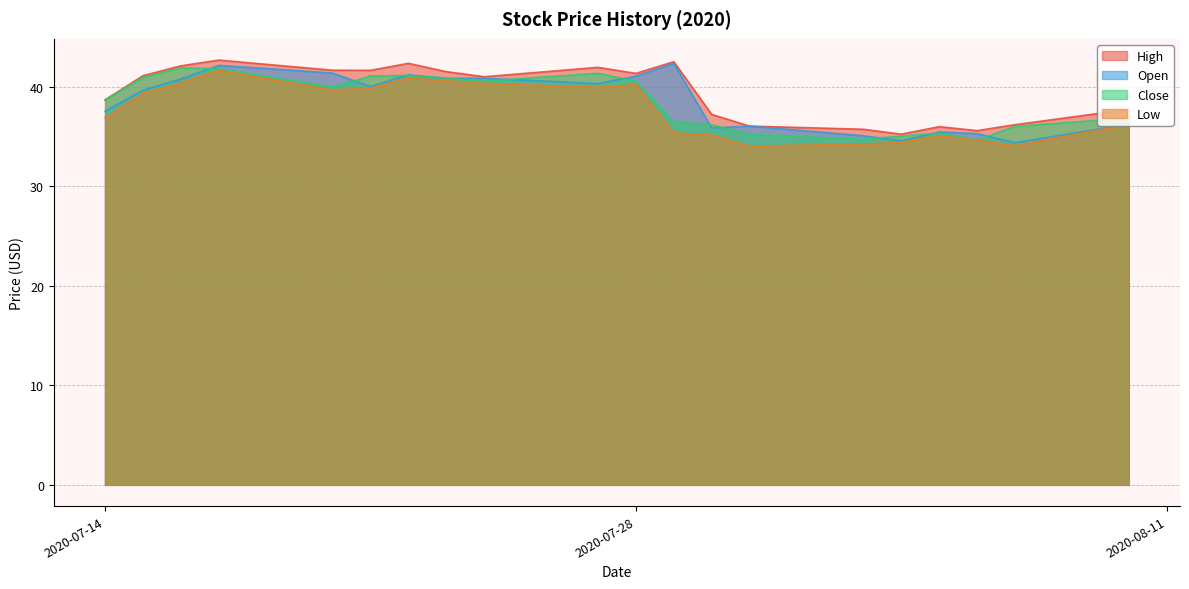

Which series has the widest spread of values?

Open